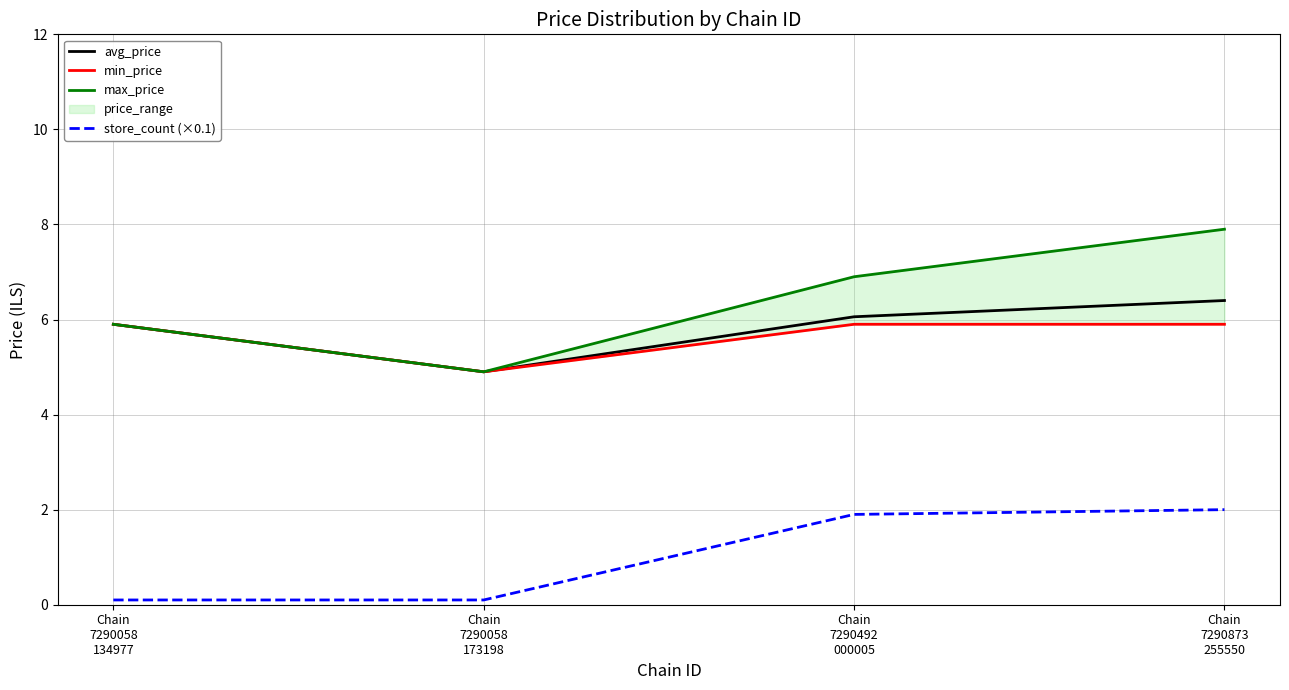

Which label corresponds to the smallest value in the chart?

Chain
7290058
134977